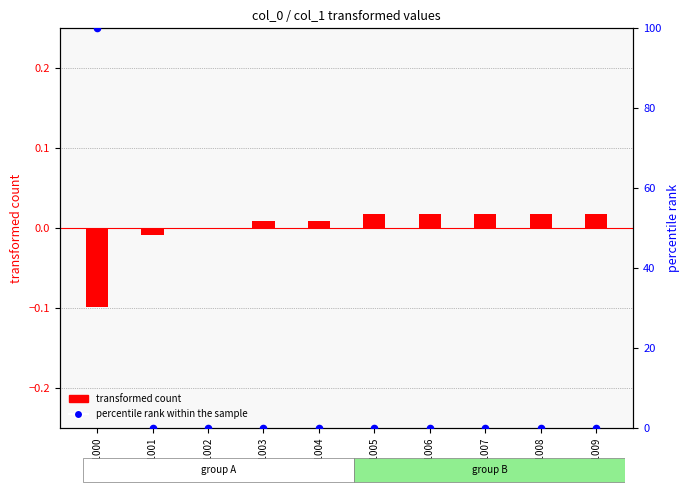

Which series has the largest total across all categories?

percentile rank within the sample